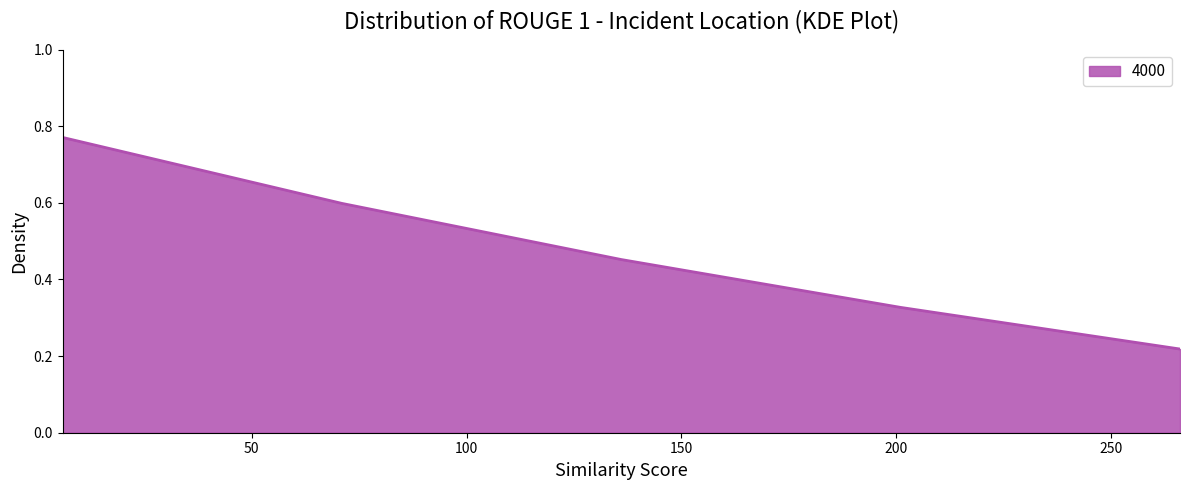

How many values are between 0 and 1?

5